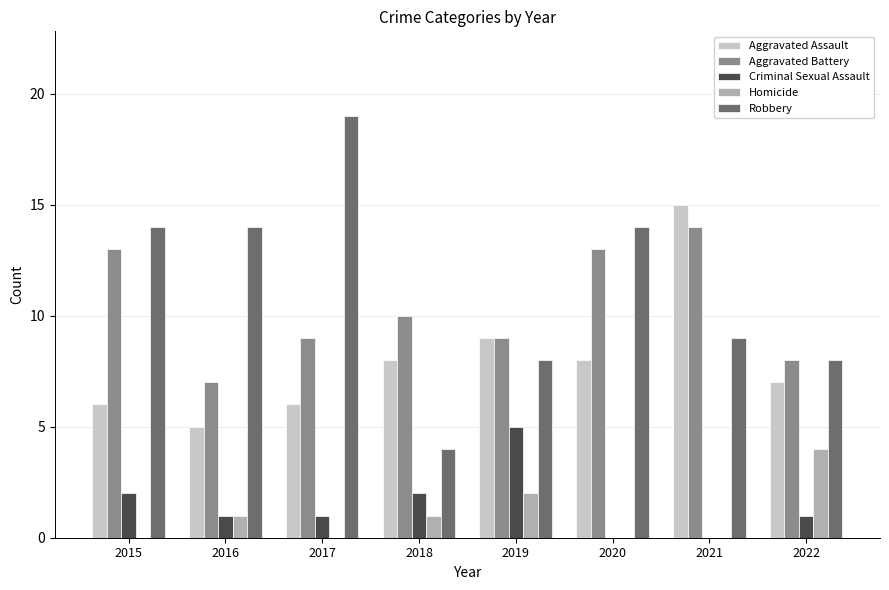

Reading right to left, list all the values displayed in this chart.

Aggravated Assault: 7	15	8	9	8	6	5	6
Aggravated Battery: 8	14	13	9	10	9	7	13
Criminal Sexual Assault: 1	0	0	5	2	1	1	2
Homicide: 4	0	0	2	1	0	1	0
Robbery: 8	9	14	8	4	19	14	14